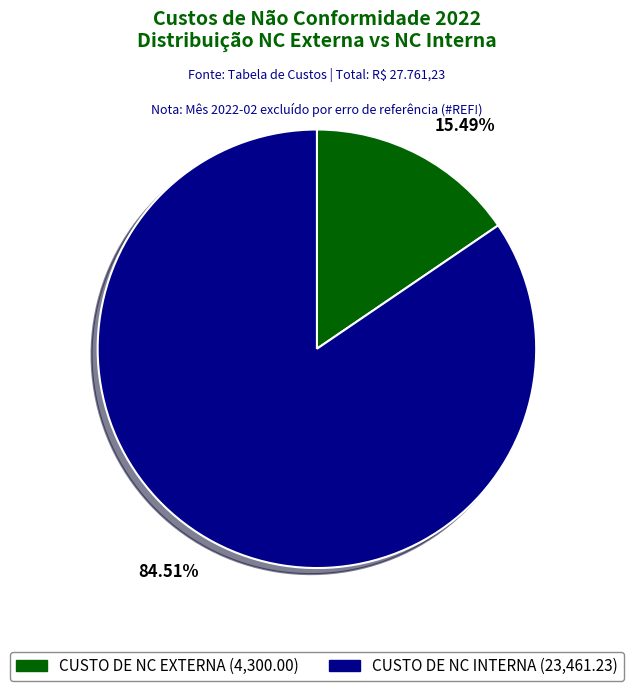

Which slice represents more than half of the pie?

CUSTO DE NC INTERNA